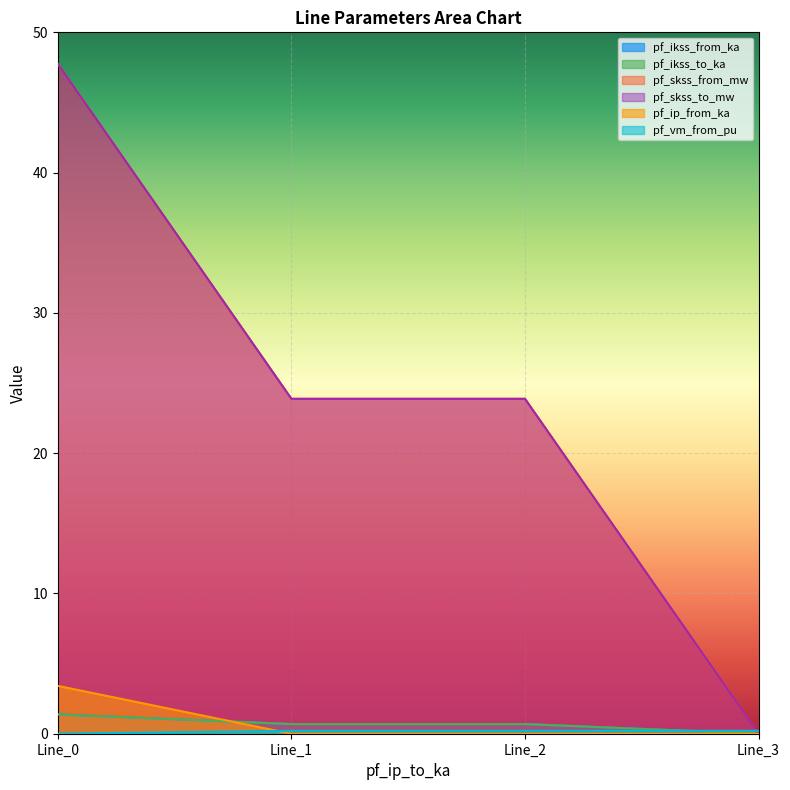

Which label corresponds to the largest value in the chart?

Line_0